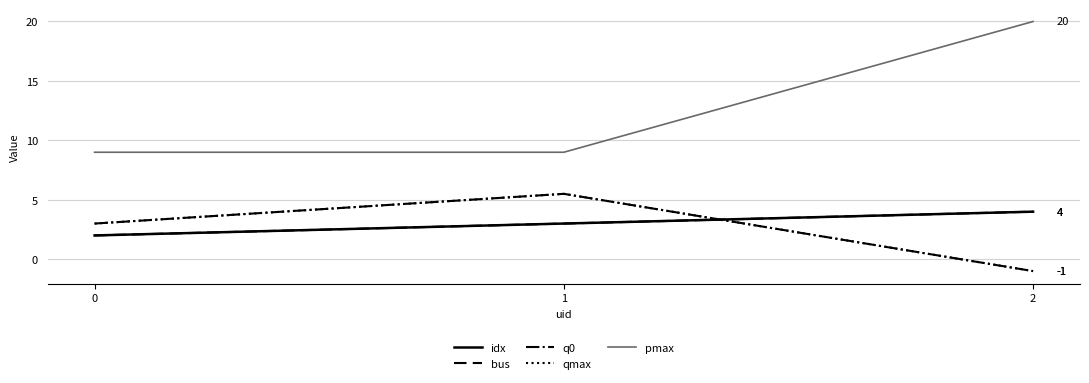

How many pmax values are between 9 and 20?

3